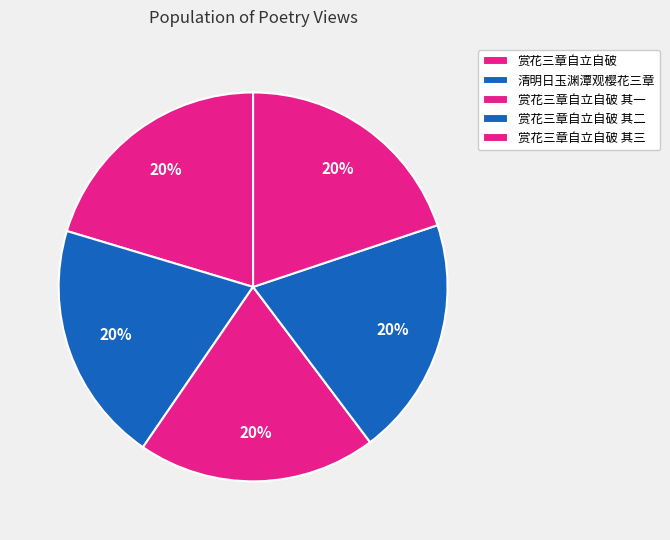

Is there any slice that represents more than half of the pie?

No